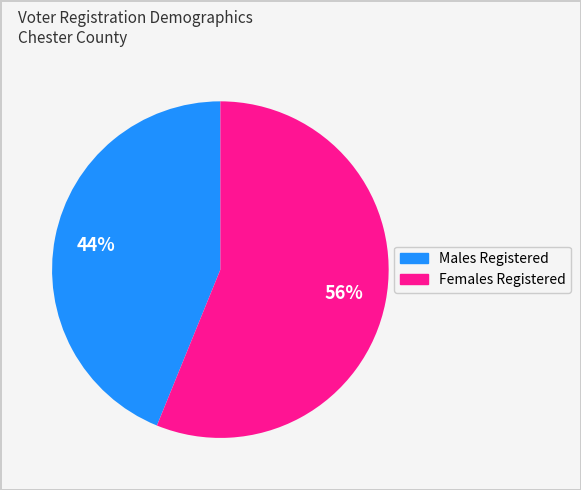

Does any single category account for the majority?

Yes